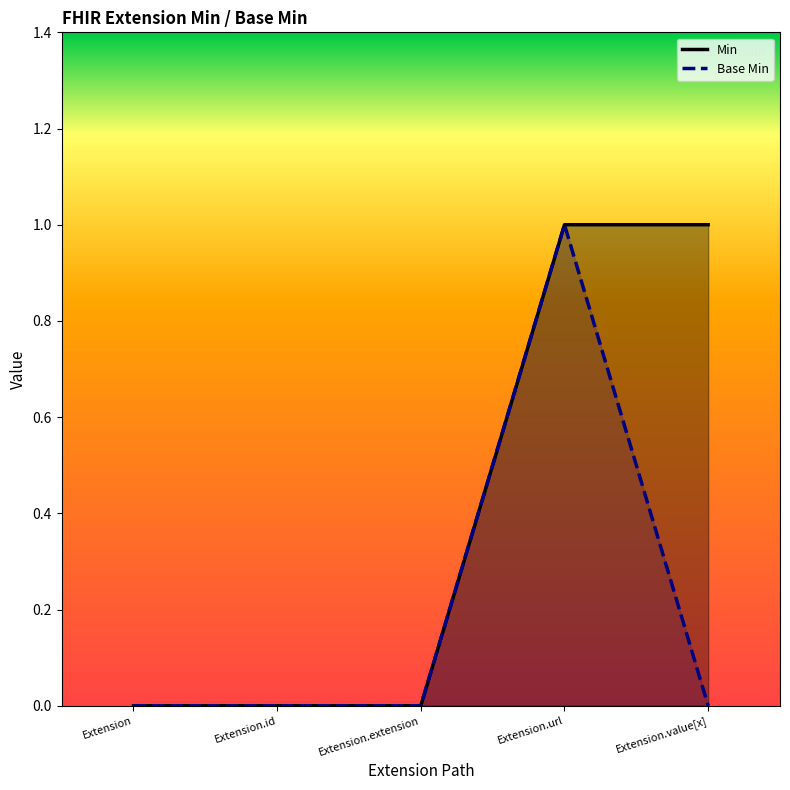

Reading left to right, transcribe all the data shown in this chart.

Min: 0	0	0	1	1
Base Min: 0	0	0	1	0